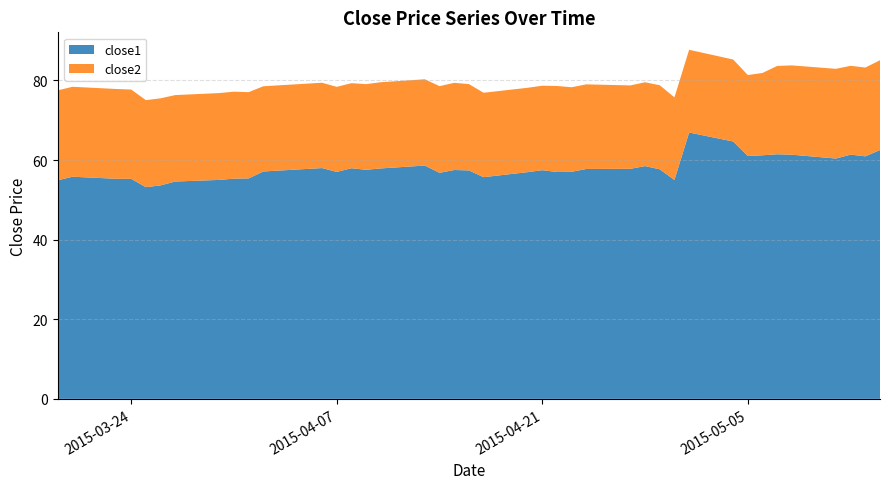

Reading left to right, transcribe all the data shown in this chart.

close1: 2015-03-19=54.9	2015-03-20=55.8	2015-03-23=55.3	2015-03-24=55.3	2015-03-25=53.2	2015-03-26=53.6	2015-03-27=54.6	2015-03-30=55.0	2015-03-31=55.3	2015-04-01=55.4	2015-04-02=57.1	2015-04-06=58.0	2015-04-07=57.0	2015-04-08=57.9	2015-04-09=57.5	2015-04-10=57.9	2015-04-13=58.6	2015-04-14=56.8	2015-04-15=57.5	2015-04-16=57.4	2015-04-17=55.7	2015-04-20=57.0	2015-04-21=57.4	2015-04-22=57.0	2015-04-23=57.0	2015-04-24=57.8	2015-04-27=57.8	2015-04-28=58.5	2015-04-29=57.7	2015-04-30=55.0	2015-05-01=66.9	2015-05-04=64.7	2015-05-05=61.0	2015-05-06=61.2	2015-05-07=61.5	2015-05-08=61.3	2015-05-11=60.4	2015-05-12=61.4	2015-05-13=60.9	2015-05-14=62.5
close2: 2015-03-19=22.6	2015-03-20=22.6	2015-03-23=22.6	2015-03-24=22.4	2015-03-25=21.9	2015-03-26=21.9	2015-03-27=21.7	2015-03-30=21.8	2015-03-31=21.9	2015-04-01=21.7	2015-04-02=21.4	2015-04-06=21.4	2015-04-07=21.4	2015-04-08=21.4	2015-04-09=21.5	2015-04-10=21.7	2015-04-13=21.7	2015-04-14=21.8	2015-04-15=21.9	2015-04-16=21.7	2015-04-17=21.2	2015-04-20=21.2	2015-04-21=21.2	2015-04-22=21.6	2015-04-23=21.2	2015-04-24=21.3	2015-04-27=20.9	2015-04-28=21.1	2015-04-29=21.1	2015-04-30=20.7	2015-05-01=20.8	2015-05-04=20.6	2015-05-05=20.3	2015-05-06=20.7	2015-05-07=22.2	2015-05-08=22.4	2015-05-11=22.5	2015-05-12=22.3	2015-05-13=22.3	2015-05-14=22.6